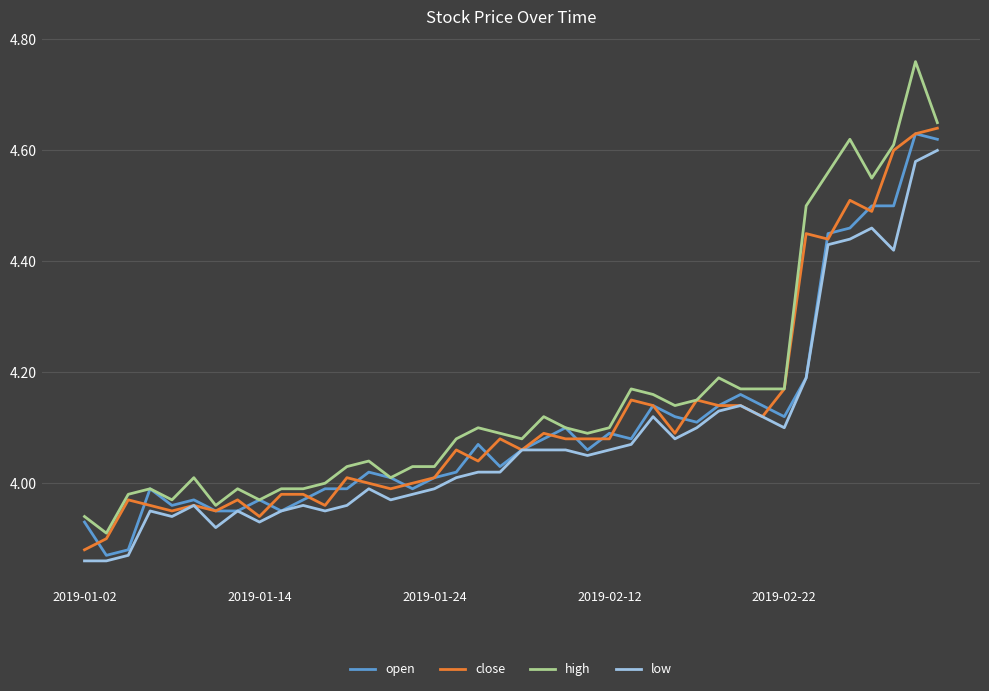

True or false: high and low intersect in this chart.

False